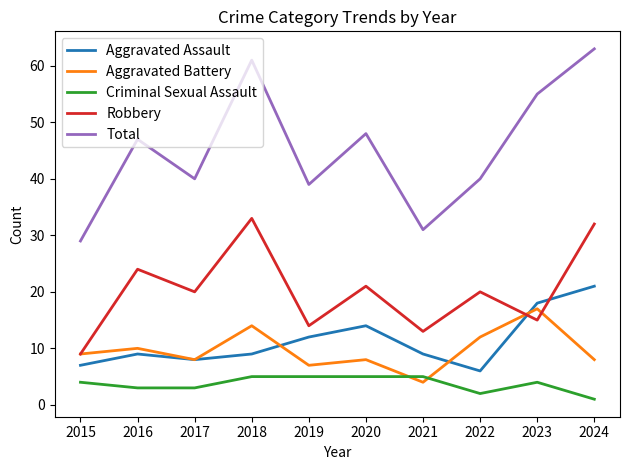

The Criminal Sexual Assault series shows 5 at 2020. True or false?

True